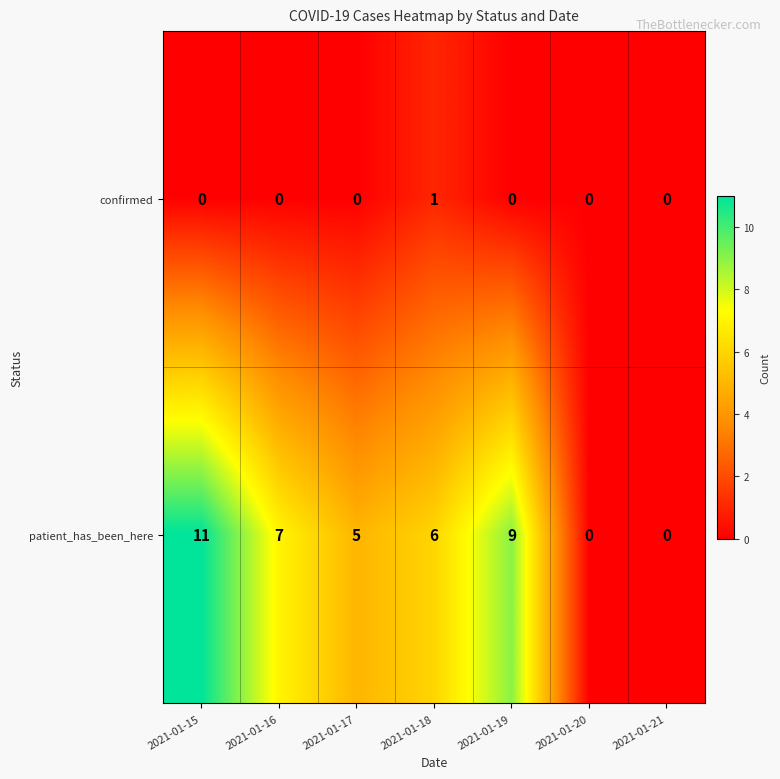

Rank the series by their maximum value, from lowest to highest.

confirmed, patient_has_been_here